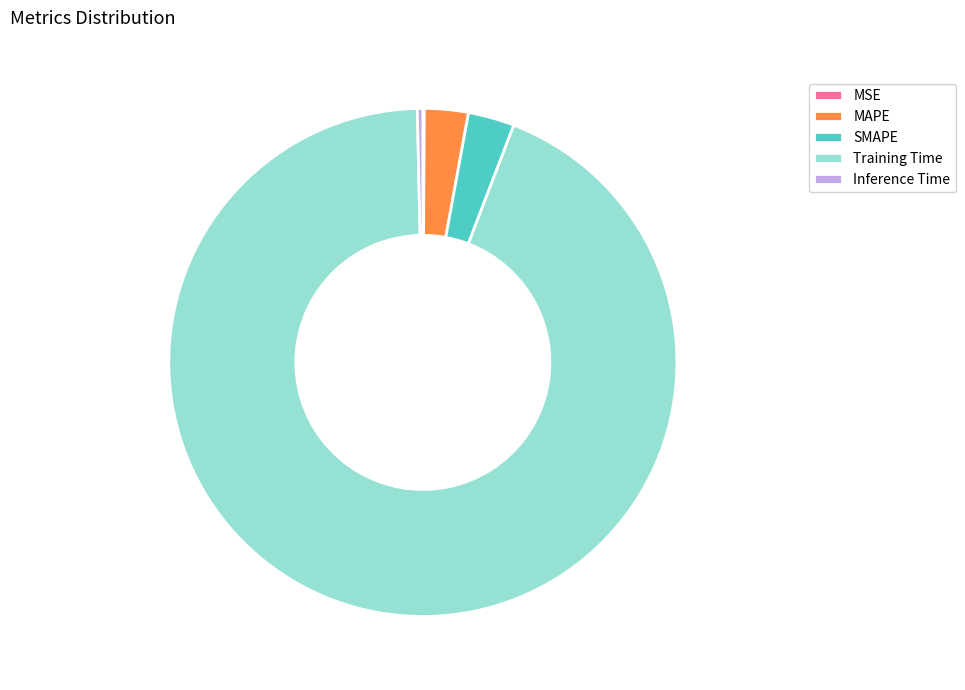

Is the sum of SMAPE and MAPE greater than half?

No